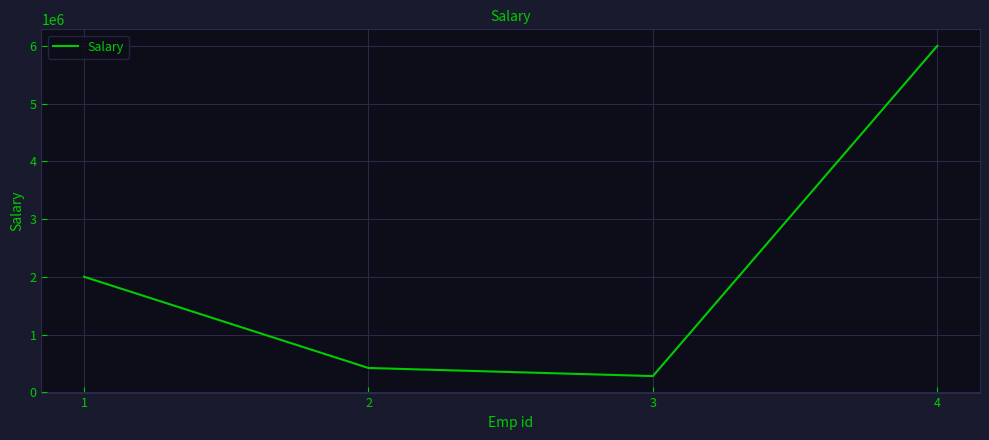

Does the chart have visible grid lines?

Yes